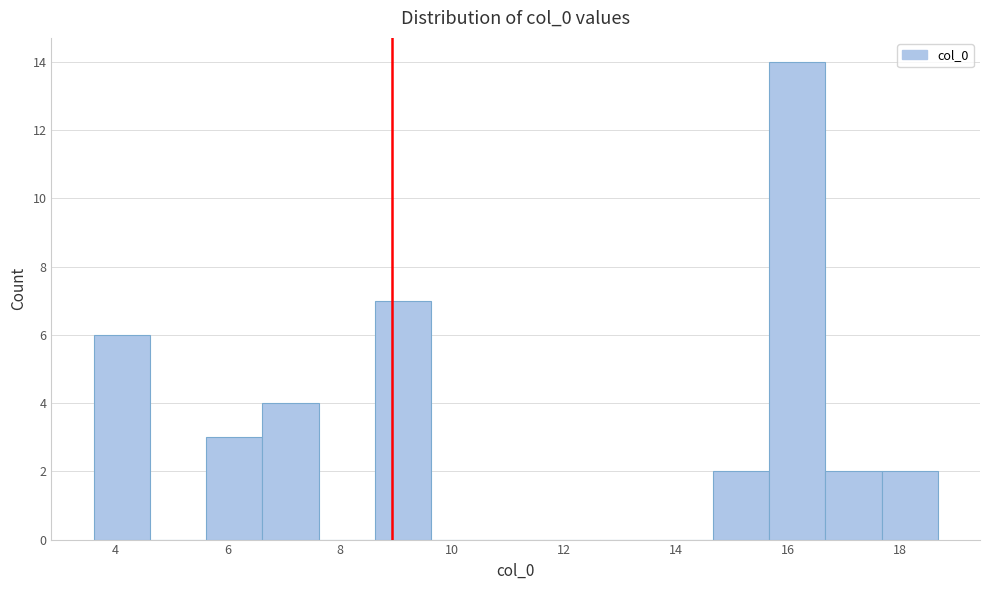

Reading left to right, list every bar in this chart as the range it spans on the x-axis followed by its height. Neither the bar edges nor the heights are printed on the chart, so give them approximately, as read against the axes.

3.6 to 4.6: 6
4.6 to 5.6: 0
5.6 to 6.6: 3
6.6 to 7.6: 4
7.6 to 8.6: 0
8.6 to 9.6: 7
9.6 to 10.6: 0
10.6 to 11.6: 0
11.6 to 12.6: 0
12.6 to 13.6: 0
13.6 to 14.6: 0
14.6 to 15.6: 2
15.6 to 16.6: 14
16.6 to 17.6: 2
17.6 to 18.6: 2